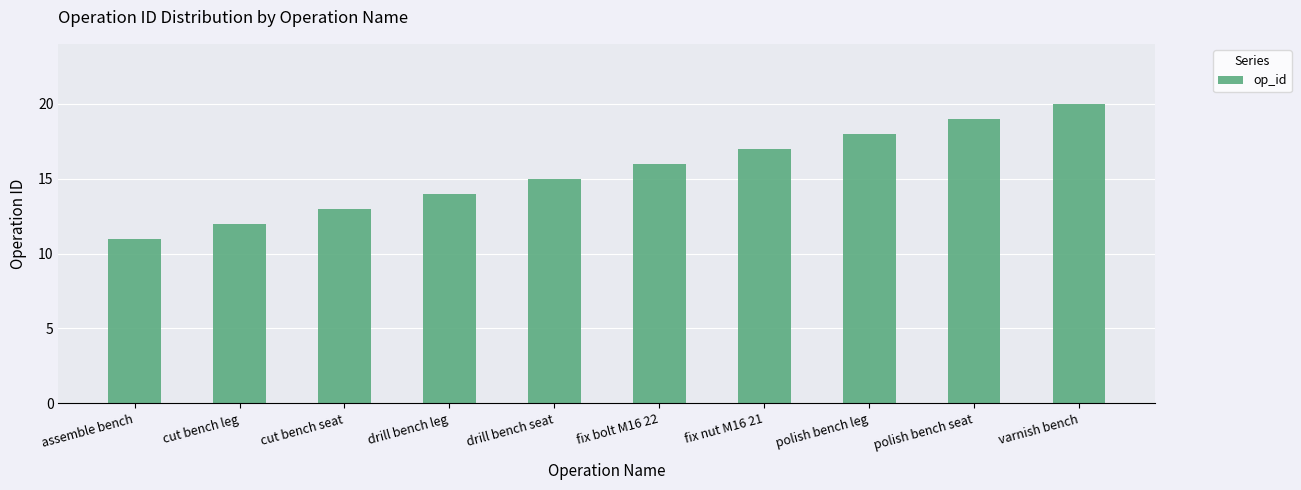

Are the bars grouped side by side (vs. stacked)?

No